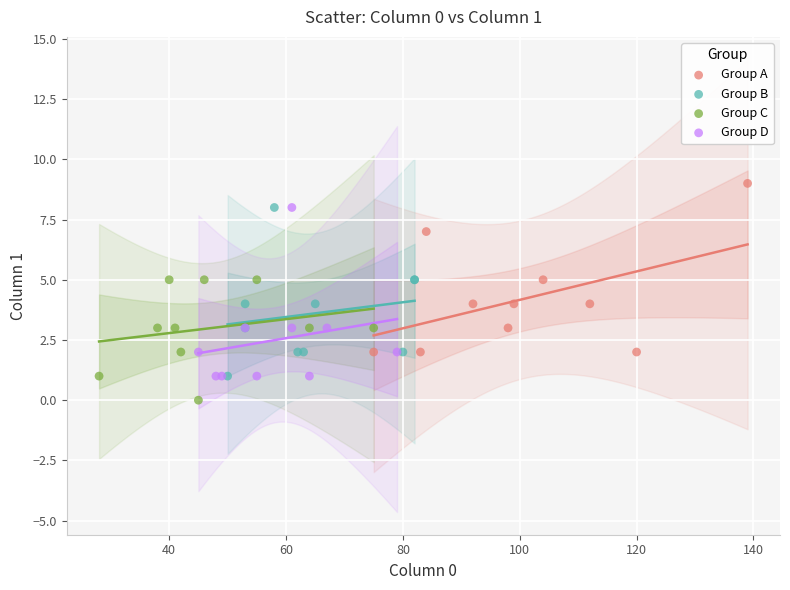

Which series contains the highest Y value?

Group A